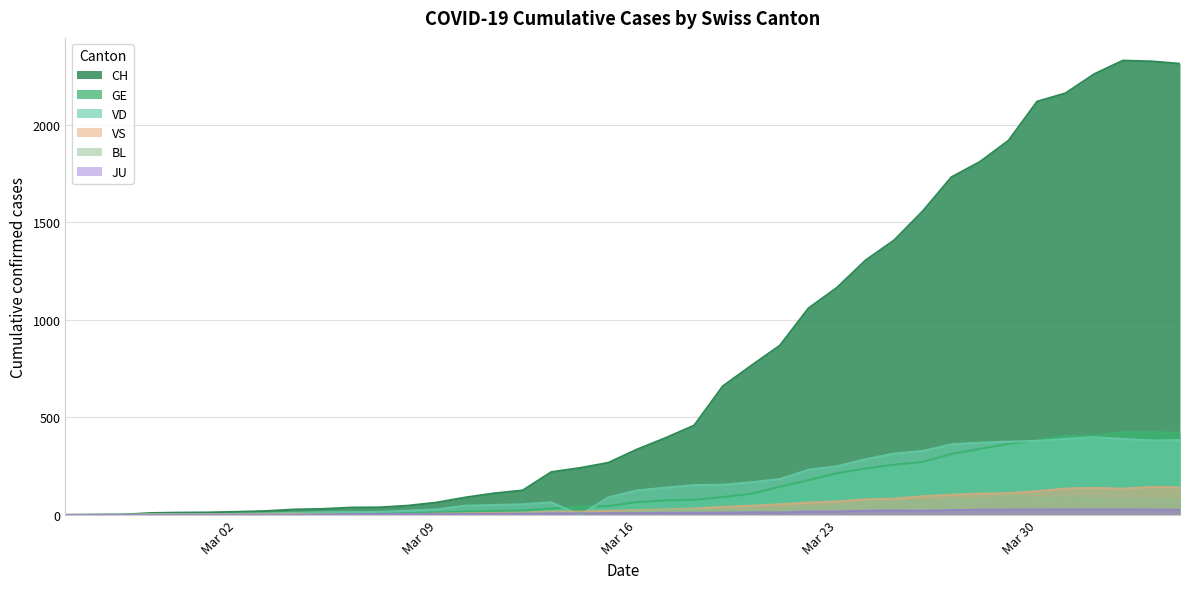

Which series has the largest total across all categories?

CH